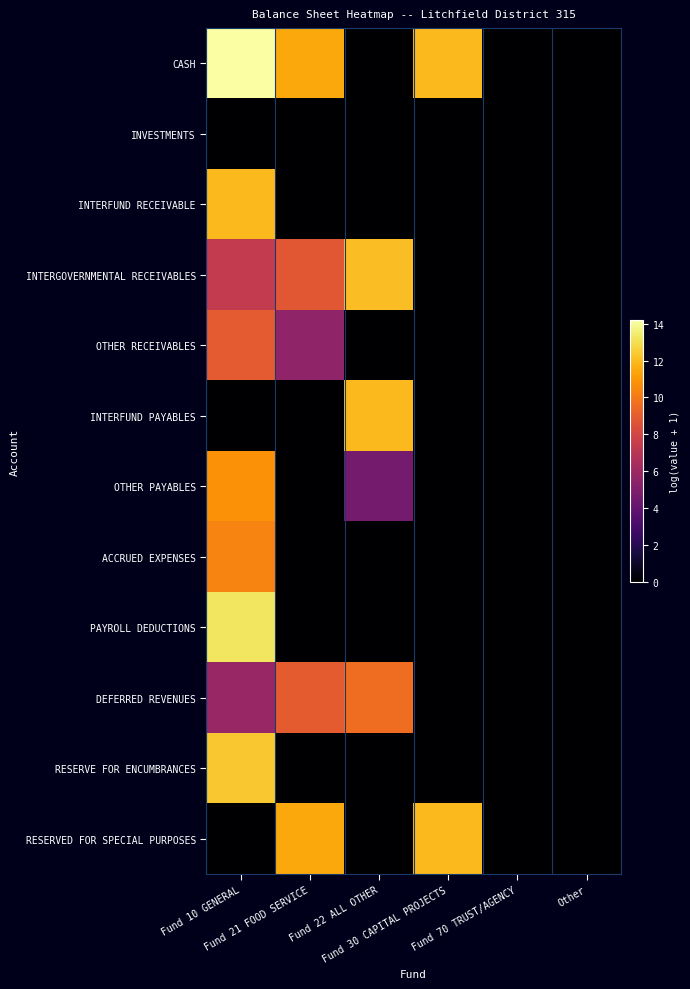

Which series changed the most between Fund 22 ALL OTHER and Fund 70 TRUST/AGENCY?

INTERGOVERNMENTAL RECEIVABLES